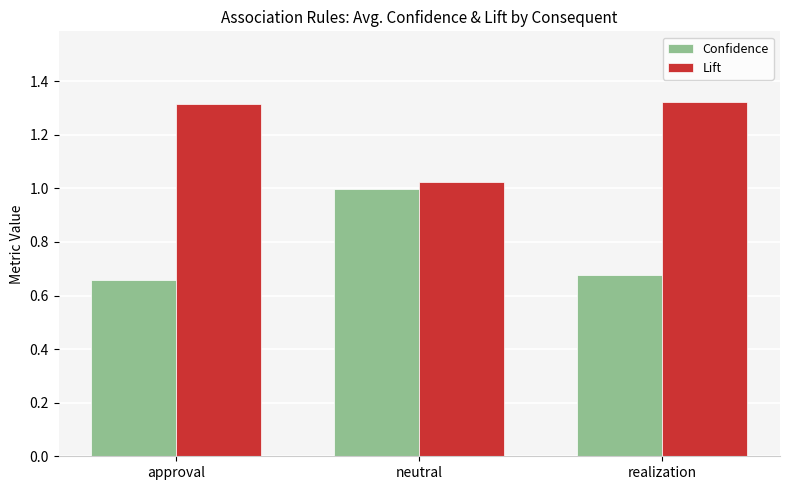

Which series changed the most between approval and realization?

Confidence